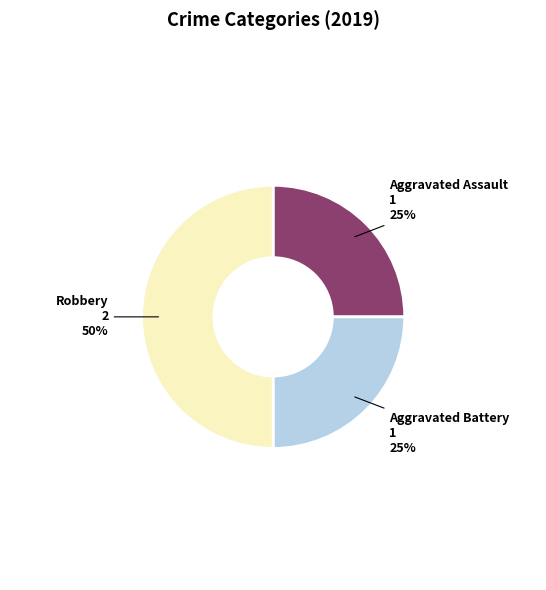

To the nearest percent, what is the average slice percentage?

33%